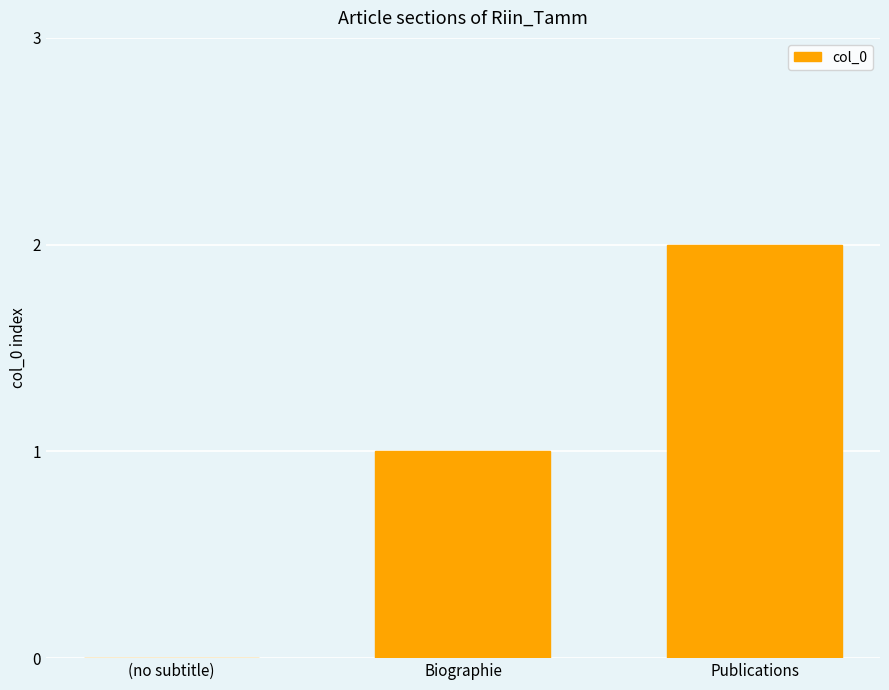

Count the number of data series in this chart.

1